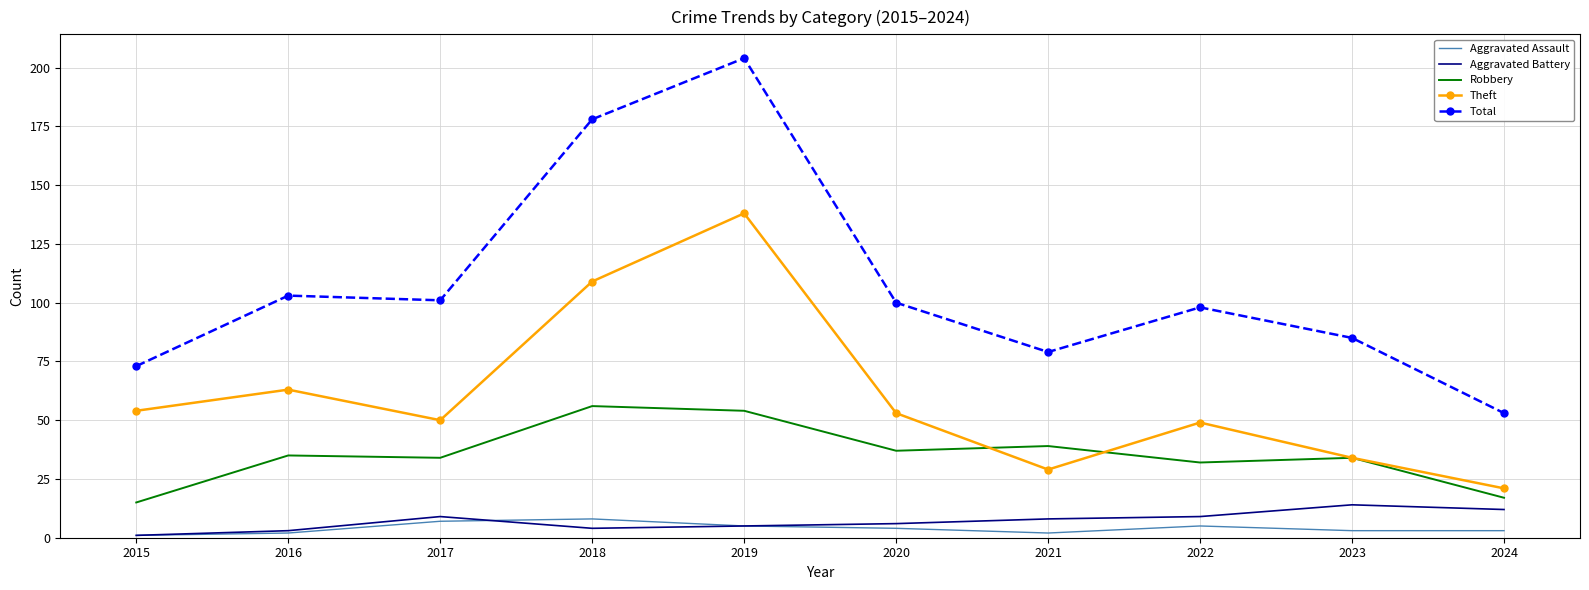

True or false: Theft and Aggravated Assault intersect in this chart.

False